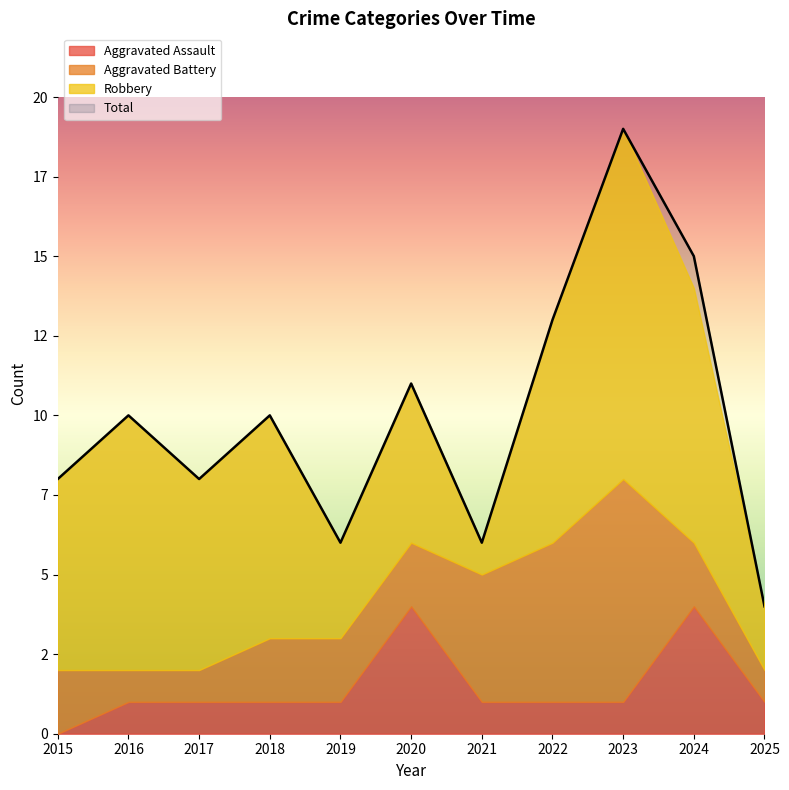

Is the value of Aggravated Battery at 2015 greater than the value of Robbery at 2017?

No